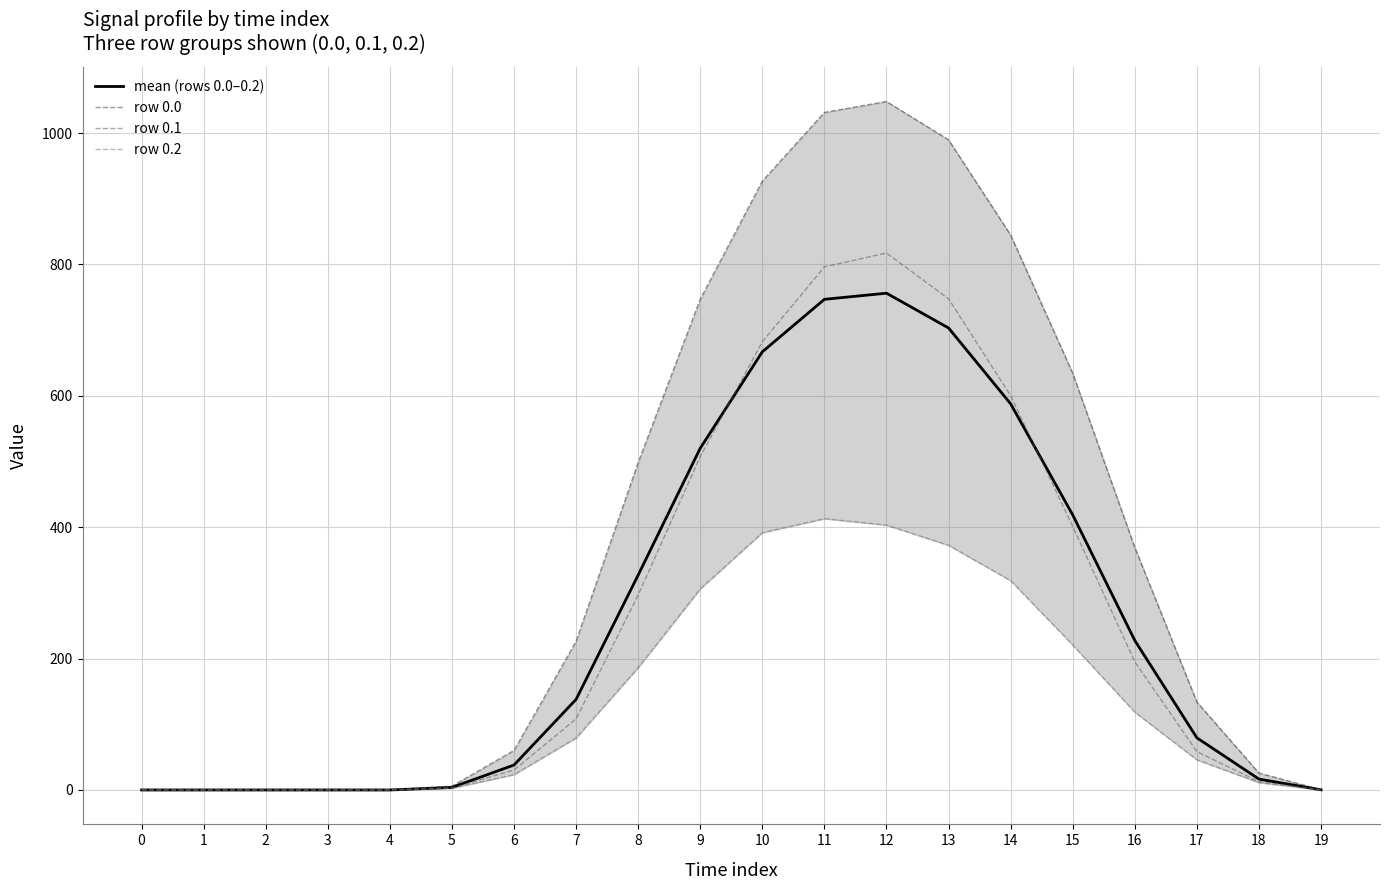

List the series in order of their peak value, lowest first.

row 0.2, mean (rows 0.0–0.2), row 0.1, row 0.0